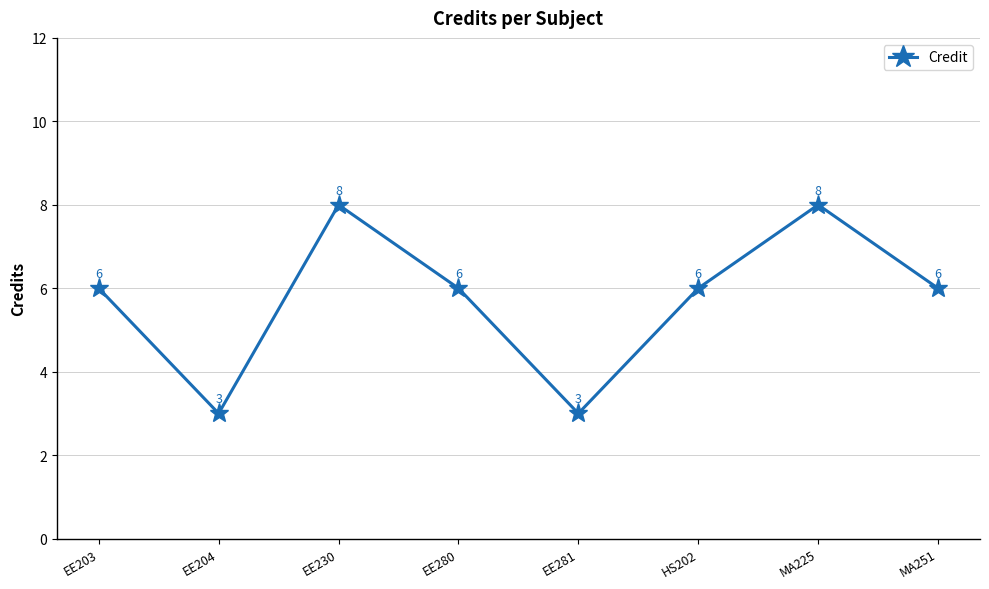

How many distinct data groups are displayed?

1